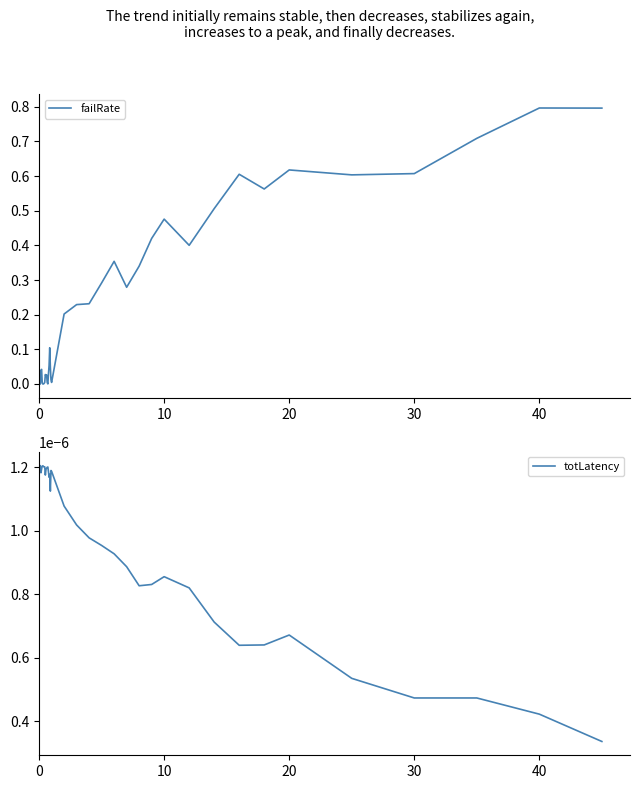

Rank the series by their maximum value, from lowest to highest.

totLatency, failRate